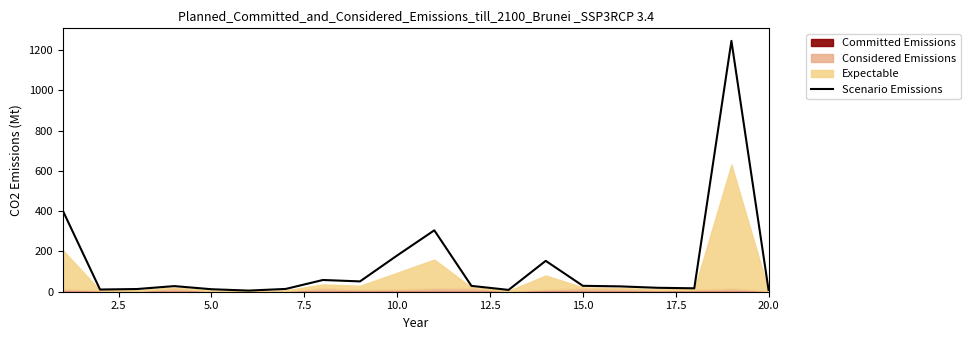

What is the maximum value for Scenario Emissions?

1245.1